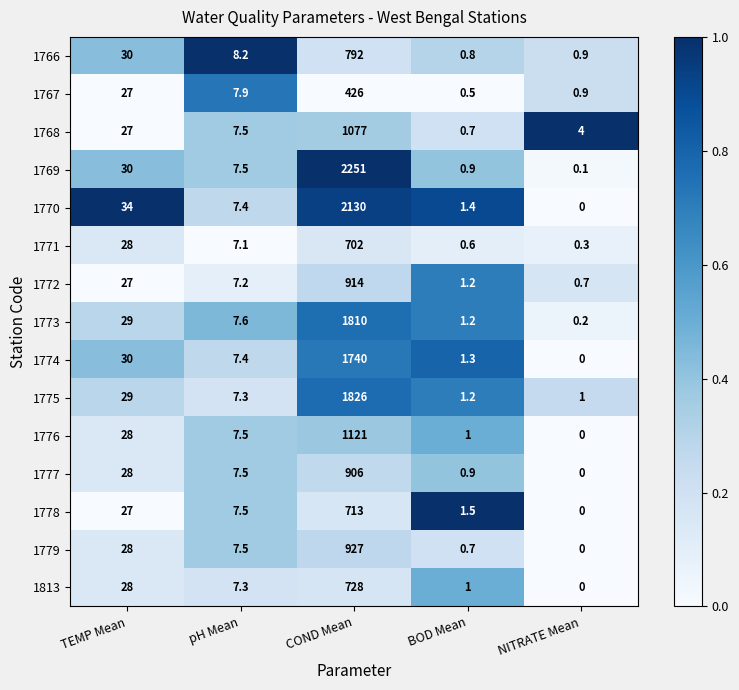

What is the spread (max minus min) of values at NITRATE Mean?

4.0